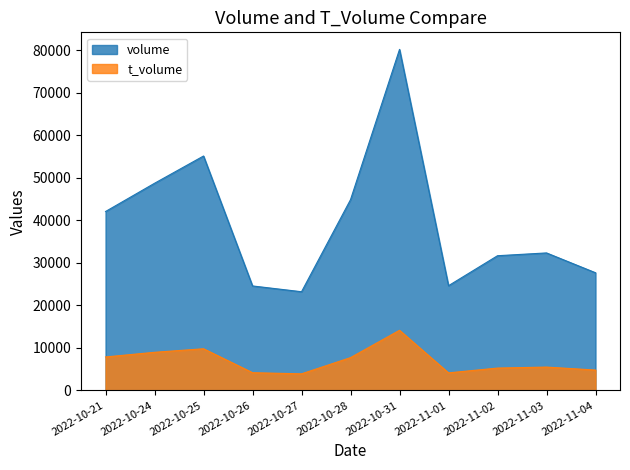

What is the greatest value displayed?

80242